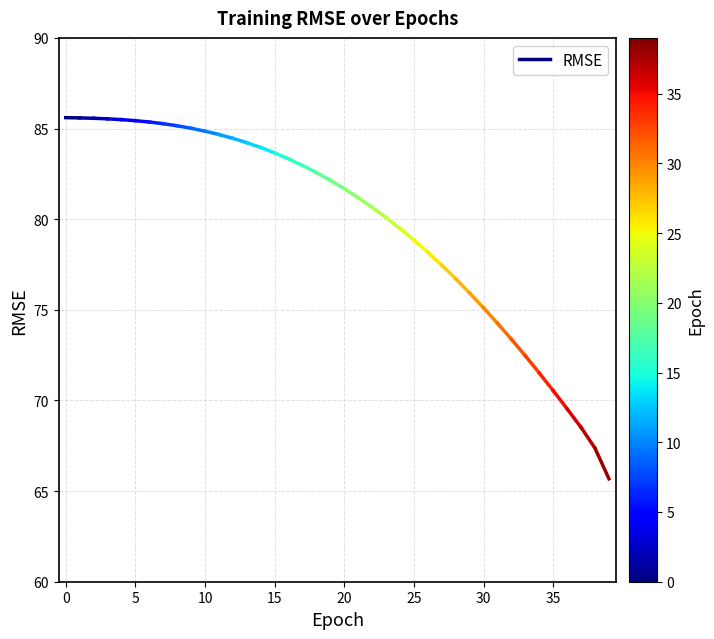

True or false: the data shows 85.6 at 0.

True